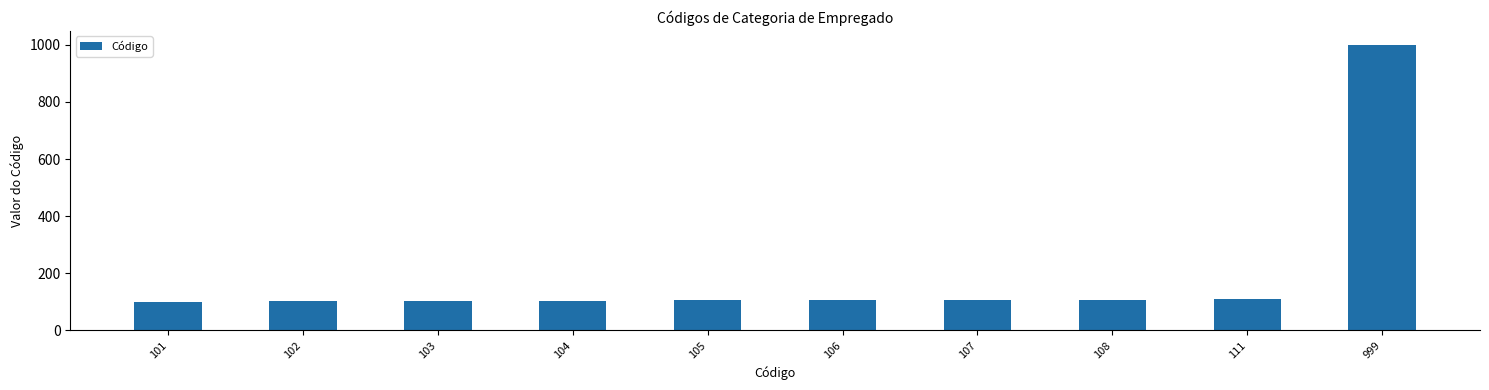

True or false: the data shows 29 at 108.

False